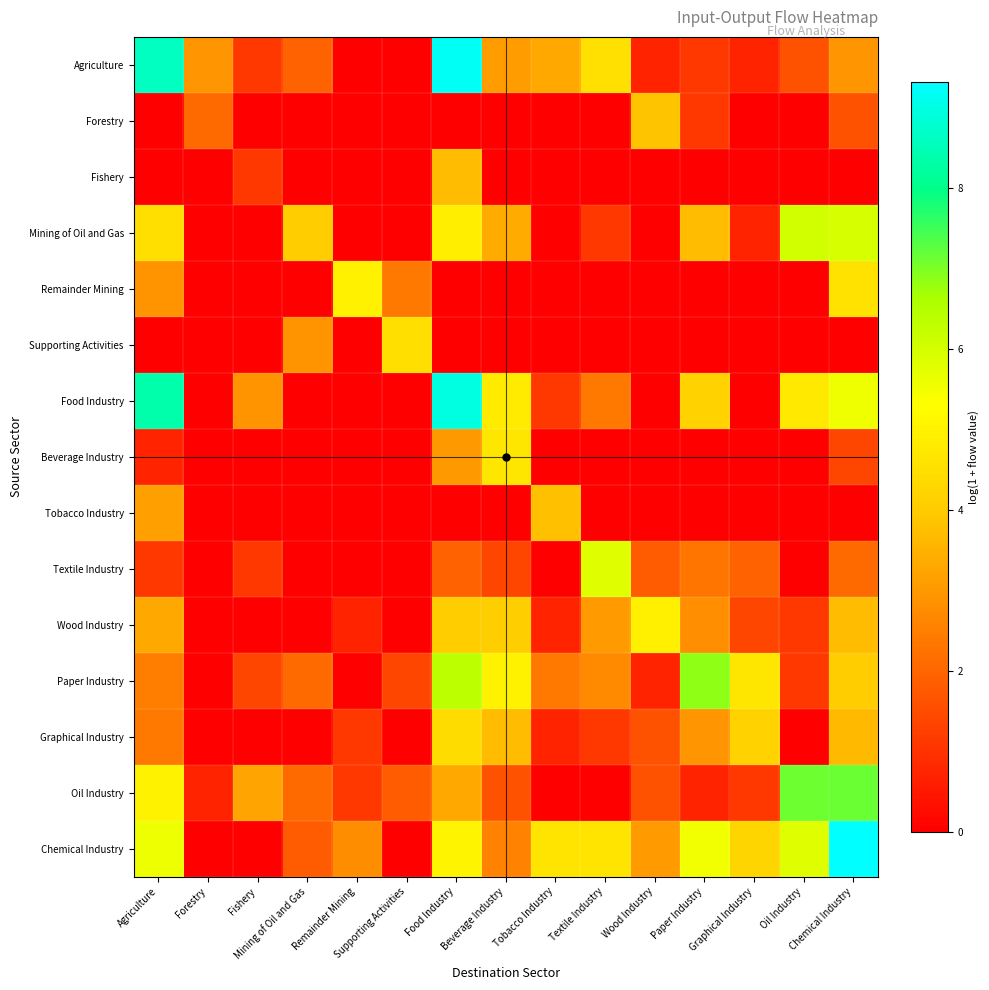

Reading left to right, list all the values displayed in this chart.

Agriculture: Agriculture=8.6	Forestry=2.9	Fishery=1.1	Mining of Oil and Gas=1.9	Remainder Mining=0.0	Supporting Activities=0.0	Food Industry=9.2	Beverage Industry=3.1	Tobacco Industry=3.3	Textile Industry=4.5	Wood Industry=0.7	Paper Industry=1.1	Graphical Industry=0.7	Oil Industry=1.6	Chemical Industry=2.9
Forestry: Agriculture=0.0	Forestry=2.1	Fishery=0.0	Mining of Oil and Gas=0.0	Remainder Mining=0.0	Supporting Activities=0.0	Food Industry=0.0	Beverage Industry=0.0	Tobacco Industry=0.0	Textile Industry=0.0	Wood Industry=3.9	Paper Industry=1.1	Graphical Industry=0.0	Oil Industry=0.0	Chemical Industry=1.6
Fishery: Agriculture=0.0	Forestry=0.0	Fishery=1.1	Mining of Oil and Gas=0.0	Remainder Mining=0.0	Supporting Activities=0.0	Food Industry=3.7	Beverage Industry=0.0	Tobacco Industry=0.0	Textile Industry=0.0	Wood Industry=0.0	Paper Industry=0.0	Graphical Industry=0.0	Oil Industry=0.0	Chemical Industry=0.0
Mining of Oil and Gas: Agriculture=4.5	Forestry=0.0	Fishery=0.0	Mining of Oil and Gas=4.0	Remainder Mining=0.0	Supporting Activities=0.0	Food Industry=4.9	Beverage Industry=3.4	Tobacco Industry=0.0	Textile Industry=1.1	Wood Industry=0.0	Paper Industry=3.7	Graphical Industry=0.7	Oil Industry=6.0	Chemical Industry=6.0
Remainder Mining: Agriculture=2.9	Forestry=0.0	Fishery=0.0	Mining of Oil and Gas=0.0	Remainder Mining=5.0	Supporting Activities=2.4	Food Industry=0.0	Beverage Industry=0.0	Tobacco Industry=0.0	Textile Industry=0.0	Wood Industry=0.0	Paper Industry=0.0	Graphical Industry=0.0	Oil Industry=0.0	Chemical Industry=4.6
Supporting Activities: Agriculture=0.0	Forestry=0.0	Fishery=0.0	Mining of Oil and Gas=2.9	Remainder Mining=0.0	Supporting Activities=4.5	Food Industry=0.0	Beverage Industry=0.0	Tobacco Industry=0.0	Textile Industry=0.0	Wood Industry=0.0	Paper Industry=0.0	Graphical Industry=0.0	Oil Industry=0.0	Chemical Industry=0.0
Food Industry: Agriculture=8.4	Forestry=0.0	Fishery=2.9	Mining of Oil and Gas=0.0	Remainder Mining=0.0	Supporting Activities=0.0	Food Industry=9.0	Beverage Industry=4.8	Tobacco Industry=1.1	Textile Industry=2.4	Wood Industry=0.0	Paper Industry=4.2	Graphical Industry=0.0	Oil Industry=4.7	Chemical Industry=5.5
Beverage Industry: Agriculture=0.7	Forestry=0.0	Fishery=0.0	Mining of Oil and Gas=0.0	Remainder Mining=0.0	Supporting Activities=0.0	Food Industry=3.0	Beverage Industry=4.7	Tobacco Industry=0.0	Textile Industry=0.0	Wood Industry=0.0	Paper Industry=0.0	Graphical Industry=0.0	Oil Industry=0.0	Chemical Industry=1.4
Tobacco Industry: Agriculture=3.1	Forestry=0.0	Fishery=0.0	Mining of Oil and Gas=0.0	Remainder Mining=0.0	Supporting Activities=0.0	Food Industry=0.0	Beverage Industry=0.0	Tobacco Industry=3.8	Textile Industry=0.0	Wood Industry=0.0	Paper Industry=0.0	Graphical Industry=0.0	Oil Industry=0.0	Chemical Industry=0.0
Textile Industry: Agriculture=1.1	Forestry=0.0	Fishery=1.1	Mining of Oil and Gas=0.0	Remainder Mining=0.0	Supporting Activities=0.0	Food Industry=1.9	Beverage Industry=1.4	Tobacco Industry=0.0	Textile Industry=5.8	Wood Industry=1.8	Paper Industry=2.3	Graphical Industry=1.9	Oil Industry=0.0	Chemical Industry=2.1
Wood Industry: Agriculture=3.3	Forestry=0.0	Fishery=0.0	Mining of Oil and Gas=0.0	Remainder Mining=0.7	Supporting Activities=0.0	Food Industry=4.0	Beverage Industry=4.0	Tobacco Industry=0.7	Textile Industry=3.0	Wood Industry=4.9	Paper Industry=2.8	Graphical Industry=1.4	Oil Industry=1.1	Chemical Industry=3.7
Paper Industry: Agriculture=2.5	Forestry=0.0	Fishery=1.4	Mining of Oil and Gas=2.1	Remainder Mining=0.0	Supporting Activities=1.4	Food Industry=6.4	Beverage Industry=5.0	Tobacco Industry=2.4	Textile Industry=2.7	Wood Industry=0.7	Paper Industry=6.9	Graphical Industry=4.7	Oil Industry=1.1	Chemical Industry=4.0
Graphical Industry: Agriculture=2.4	Forestry=0.0	Fishery=0.0	Mining of Oil and Gas=0.0	Remainder Mining=1.1	Supporting Activities=0.0	Food Industry=4.4	Beverage Industry=3.7	Tobacco Industry=0.7	Textile Industry=1.1	Wood Industry=1.6	Paper Industry=2.9	Graphical Industry=4.2	Oil Industry=0.0	Chemical Industry=3.7
Oil Industry: Agriculture=5.0	Forestry=0.7	Fishery=3.2	Mining of Oil and Gas=2.1	Remainder Mining=1.1	Supporting Activities=1.8	Food Industry=3.3	Beverage Industry=1.6	Tobacco Industry=0.0	Textile Industry=0.0	Wood Industry=1.6	Paper Industry=0.7	Graphical Industry=1.1	Oil Industry=7.1	Chemical Industry=7.1
Chemical Industry: Agriculture=5.6	Forestry=0.0	Fishery=0.0	Mining of Oil and Gas=1.8	Remainder Mining=2.8	Supporting Activities=0.0	Food Industry=5.0	Beverage Industry=2.6	Tobacco Industry=4.6	Textile Industry=4.6	Wood Industry=3.0	Paper Industry=5.5	Graphical Industry=4.2	Oil Industry=5.8	Chemical Industry=9.3